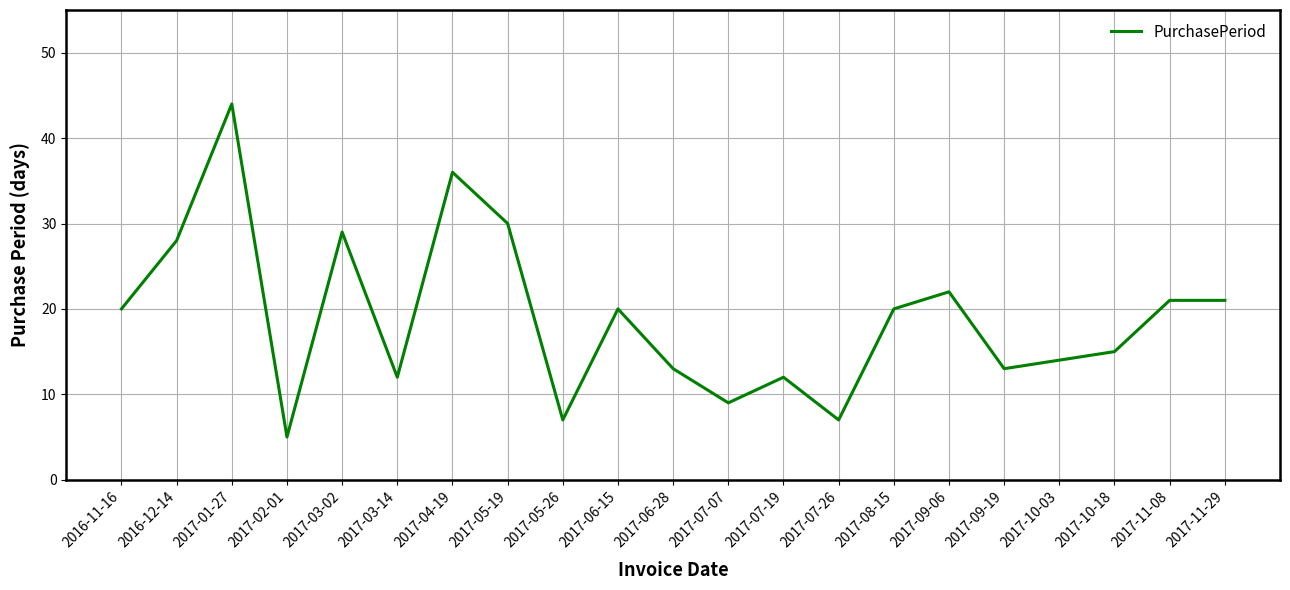

Reading left to right, what are all the values shown in this chart?

20	28	44	5	29	12	36	30	7	20	13	9	12	7	20	22	13	14	15	21	21